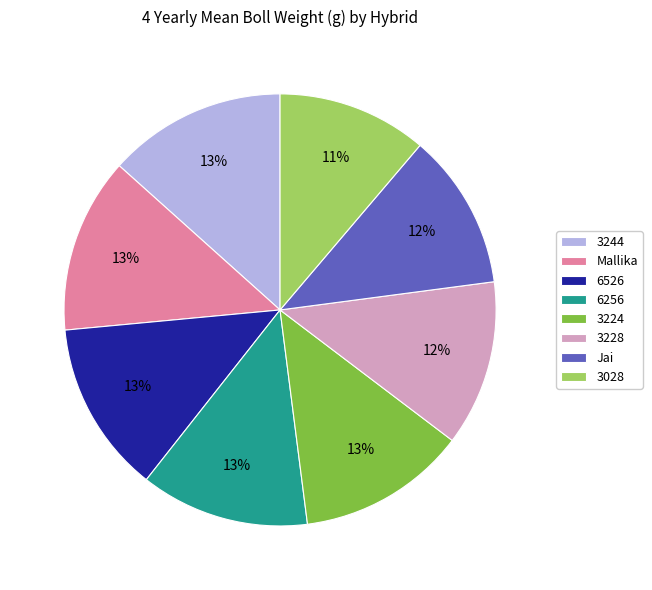

Which has a higher value, 3224 or Jai?

3224